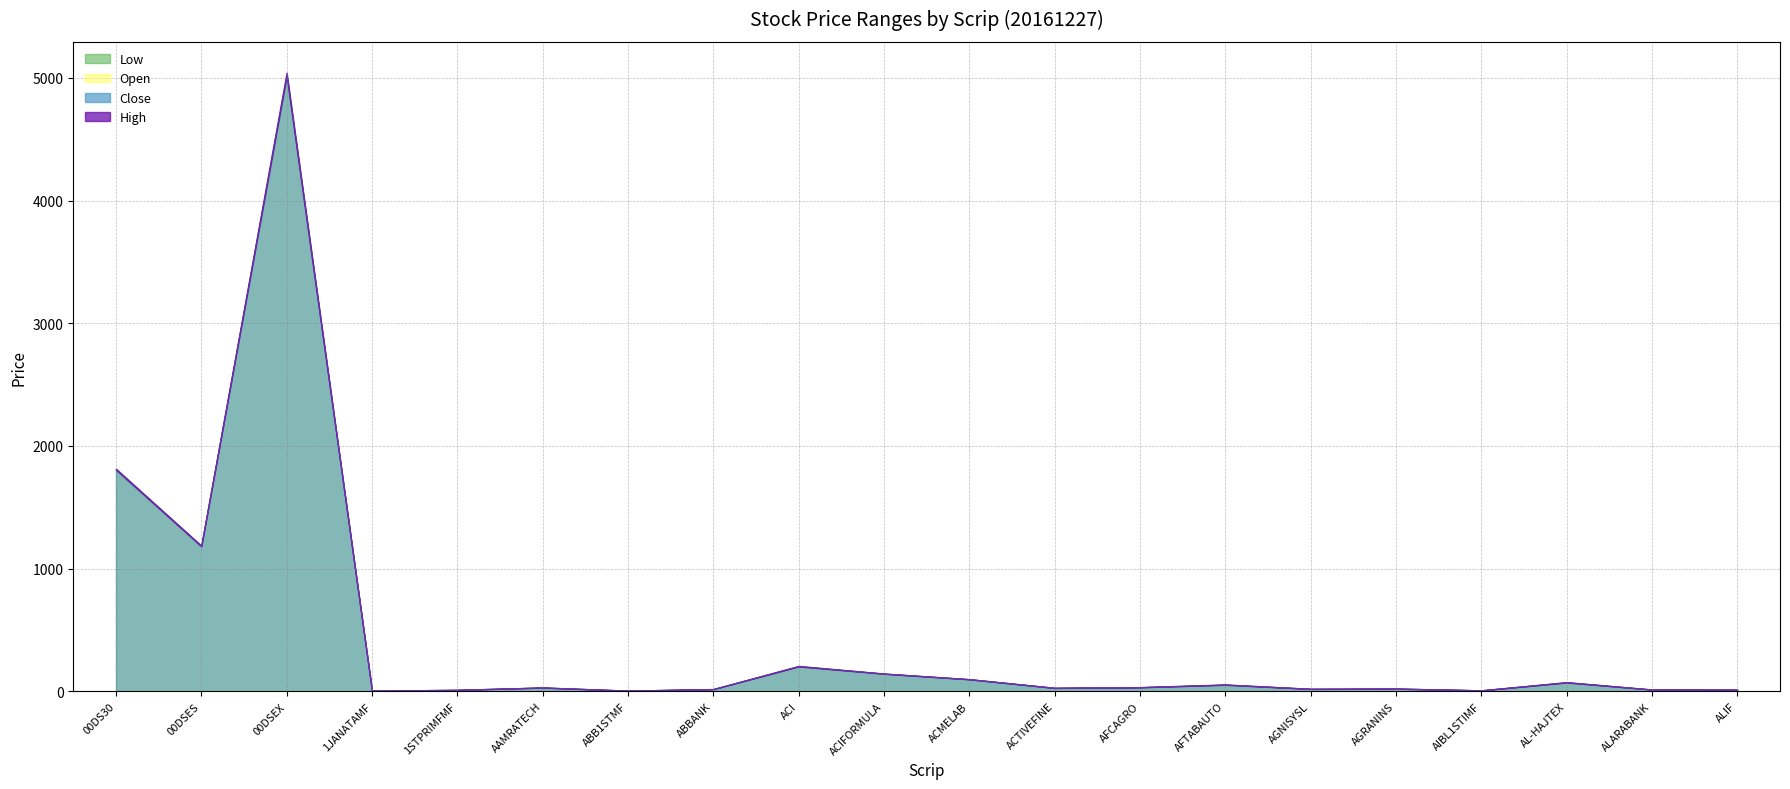

Reading left to right, what are all the values shown in this chart?

Open: 00DS30=1798.3	00DSES=1181.2	00DSEX=4993.5	1JANATAMF=5.4	1STPRIMFMF=11.9	AAMRATECH=31.1	ABB1STMF=5.5	ABBANK=18.2	ACI=206.2	ACIFORMULA=145.1	ACMELAB=98.5	ACTIVEFINE=28.6	AFCAGRO=34.3	AFTABAUTO=55.5	AGNISYSL=20.7	AGRANINS=22.3	AIBL1STIMF=7.9	AL-HAJTEX=74.0	ALARABANK=14.8	ALIF=14.9
High: 00DS30=1814.2	00DSES=1187.7	00DSEX=5040.9	1JANATAMF=5.9	1STPRIMFMF=12.5	AAMRATECH=31.9	ABB1STMF=6.0	ABBANK=18.9	ACI=207.3	ACIFORMULA=145.1	ACMELAB=99.4	ACTIVEFINE=28.8	AFCAGRO=34.5	AFTABAUTO=56.2	AGNISYSL=21.1	AGRANINS=22.9	AIBL1STIMF=8.6	AL-HAJTEX=75.3	ALARABANK=14.9	ALIF=14.9
Low: 00DS30=1798.3	00DSES=1181.2	00DSEX=4993.5	1JANATAMF=5.4	1STPRIMFMF=11.2	AAMRATECH=30.7	ABB1STMF=5.5	ABBANK=18.2	ACI=202.3	ACIFORMULA=143.4	ACMELAB=98.3	ACTIVEFINE=28.0	AFCAGRO=33.3	AFTABAUTO=53.7	AGNISYSL=19.8	AGRANINS=22.2	AIBL1STIMF=7.8	AL-HAJTEX=72.4	ALARABANK=14.6	ALIF=13.5
Close: 00DS30=1807.5	00DSES=1182.2	00DSEX=5016.8	1JANATAMF=5.9	1STPRIMFMF=12.2	AAMRATECH=30.9	ABB1STMF=5.9	ABBANK=18.4	ACI=203.6	ACIFORMULA=144.0	ACMELAB=98.7	ACTIVEFINE=28.2	AFCAGRO=33.4	AFTABAUTO=54.0	AGNISYSL=20.0	AGRANINS=22.2	AIBL1STIMF=8.2	AL-HAJTEX=72.6	ALARABANK=14.9	ALIF=13.9